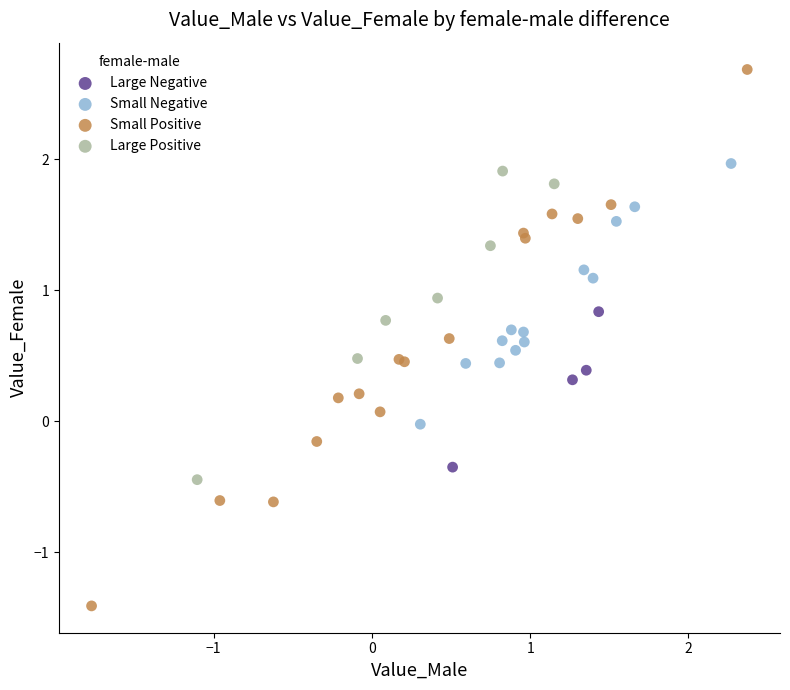

Which series contains the lowest Y value?

Small Positive